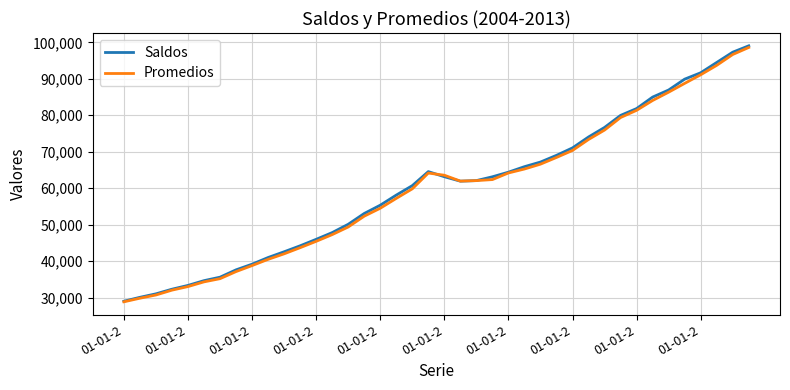

What is the greatest value displayed?

99041